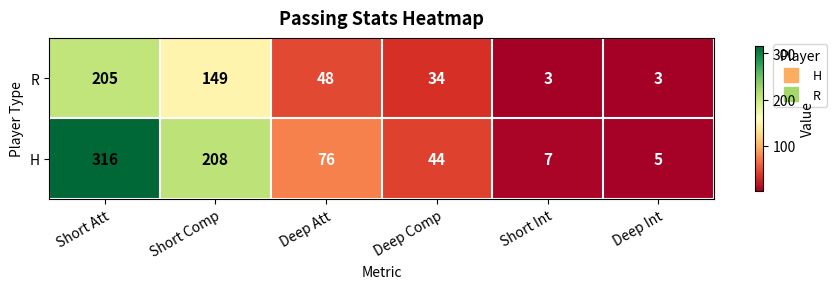

Is it true that R equals 205 at Short Att?

True